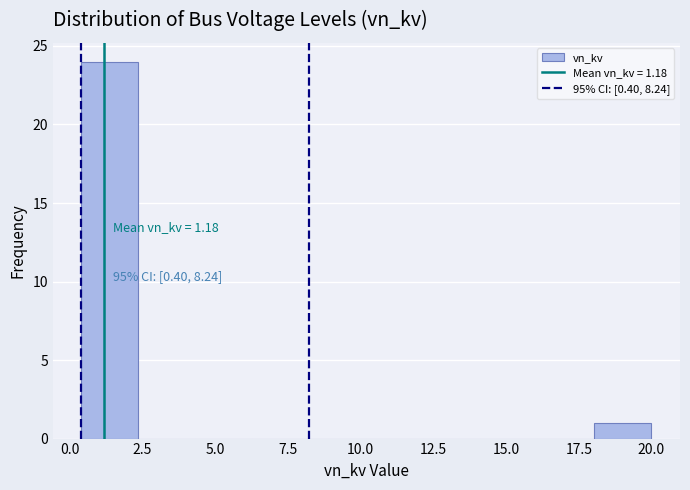

Around what value on the x-axis is the tallest bar? Give the approximate position of its centre, as read against the axis.

1.5